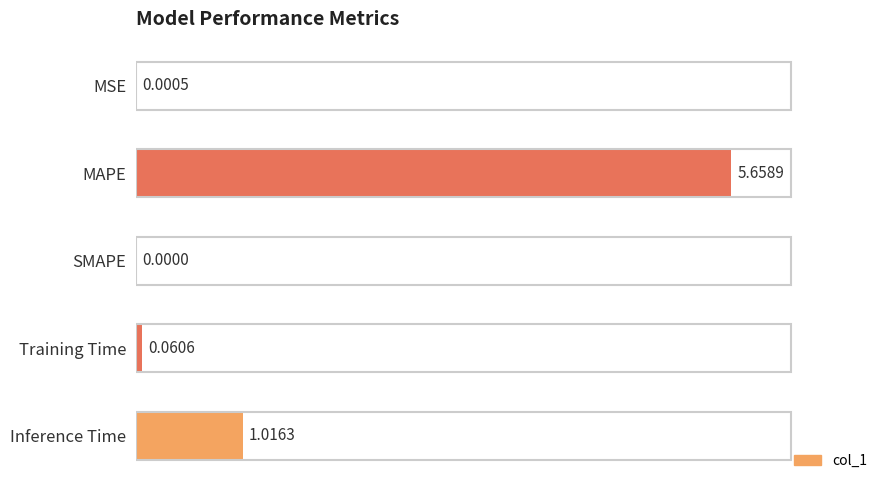

How many values exceed 0?

4